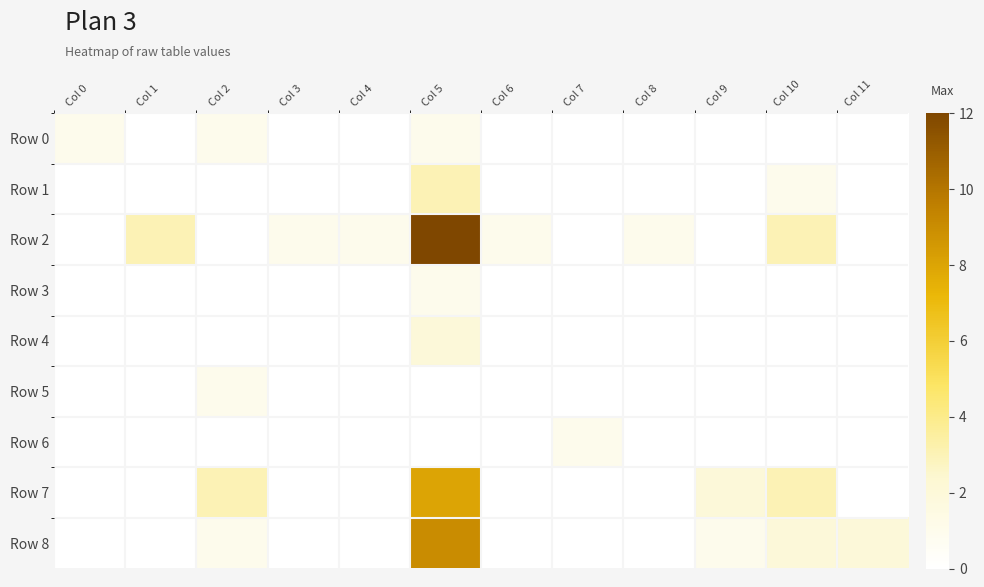

At how many categories does at least one series exceed 4?

1